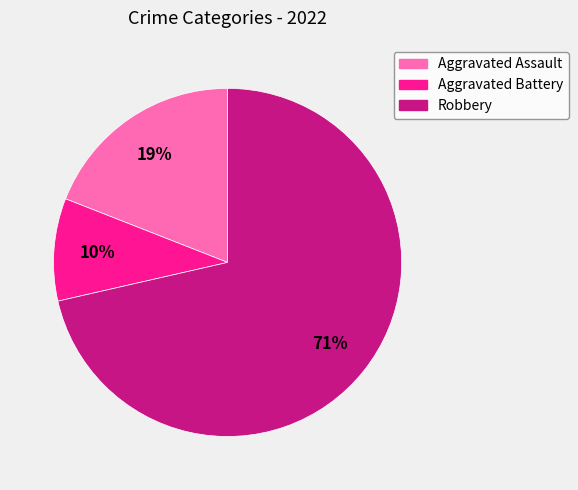

To the nearest percent, what percentage of the pie is Aggravated Battery?

10%